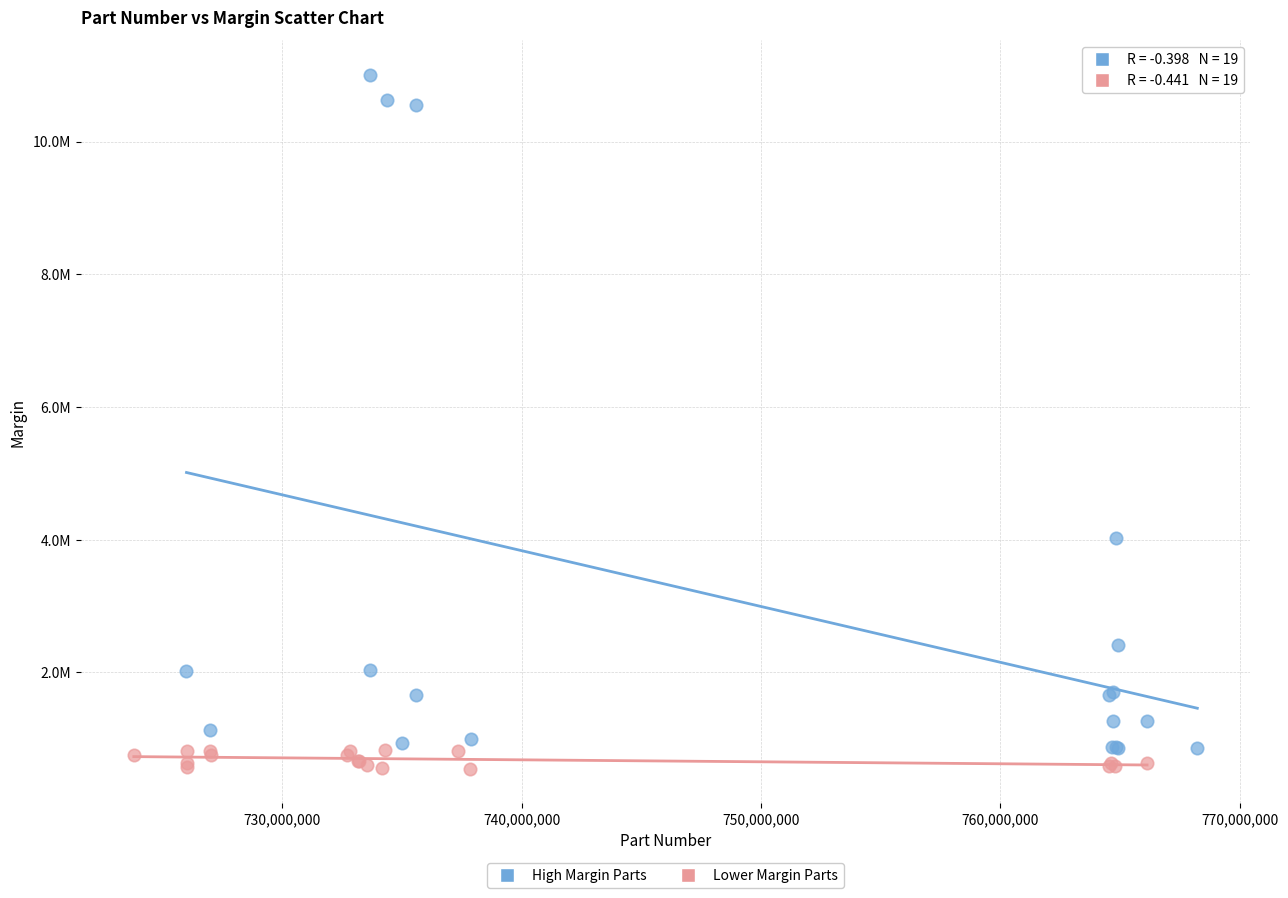

What are all the series names shown in the legend?

High Margin Parts, Lower Margin Parts